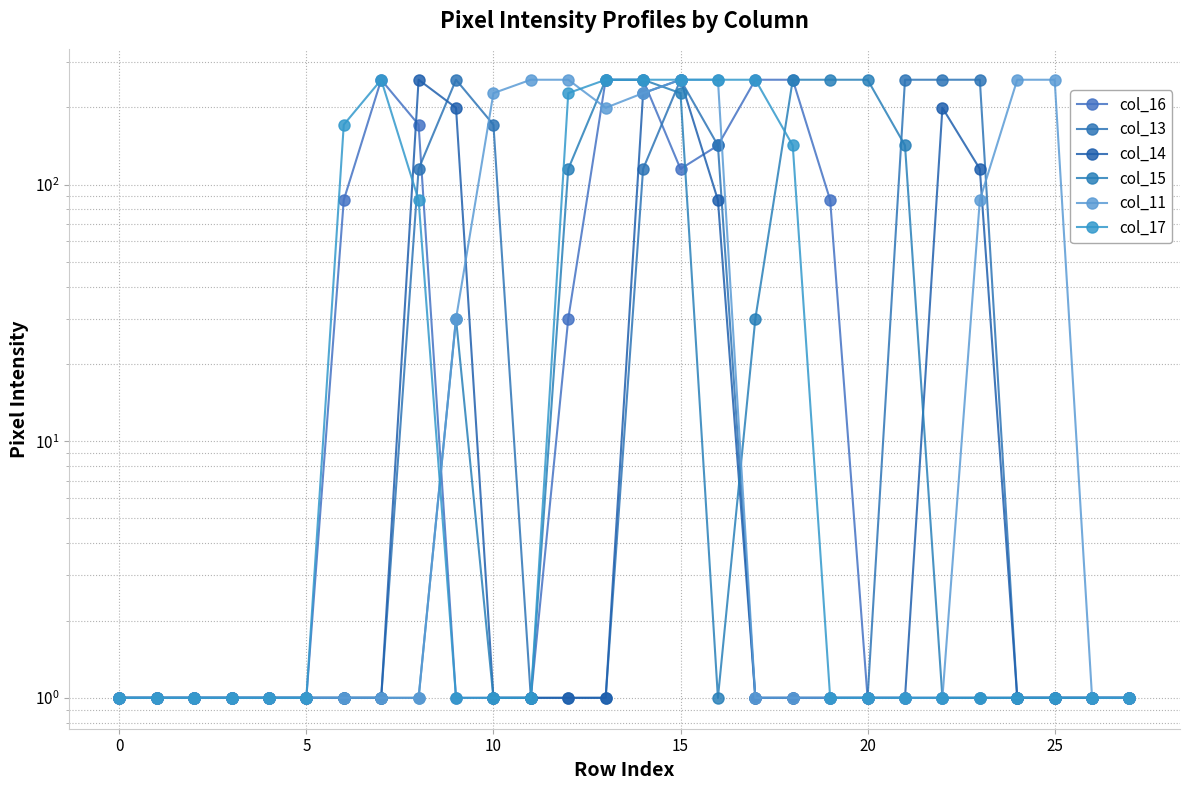

List the series in order of their peak value, highest first.

col_16, col_13, col_14, col_15, col_11, col_17